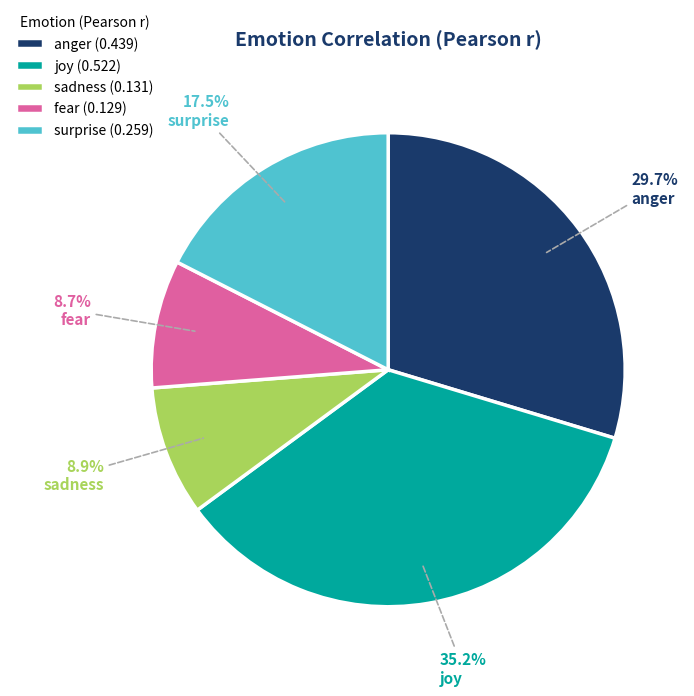

Is it true that joy is 35% of the pie?

True